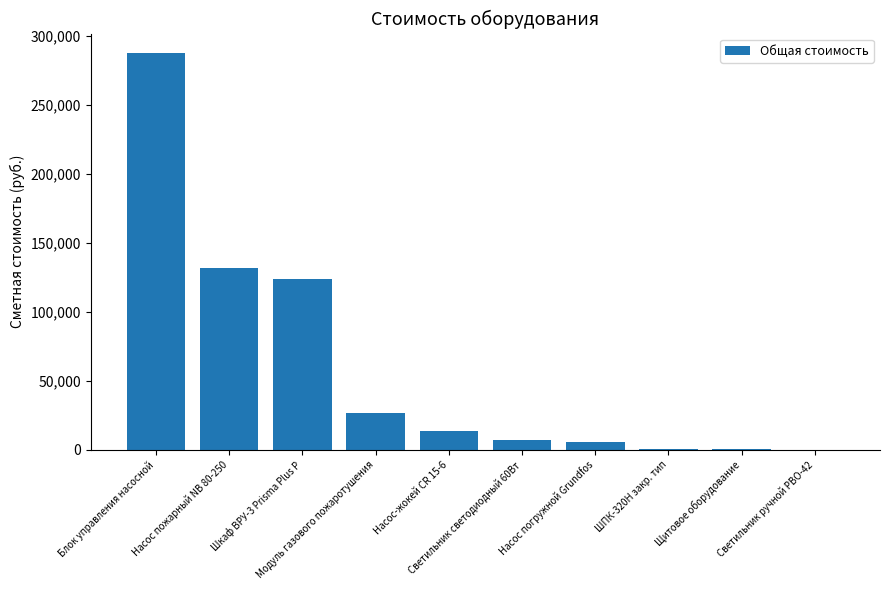

What is the greatest value displayed?

287207.9